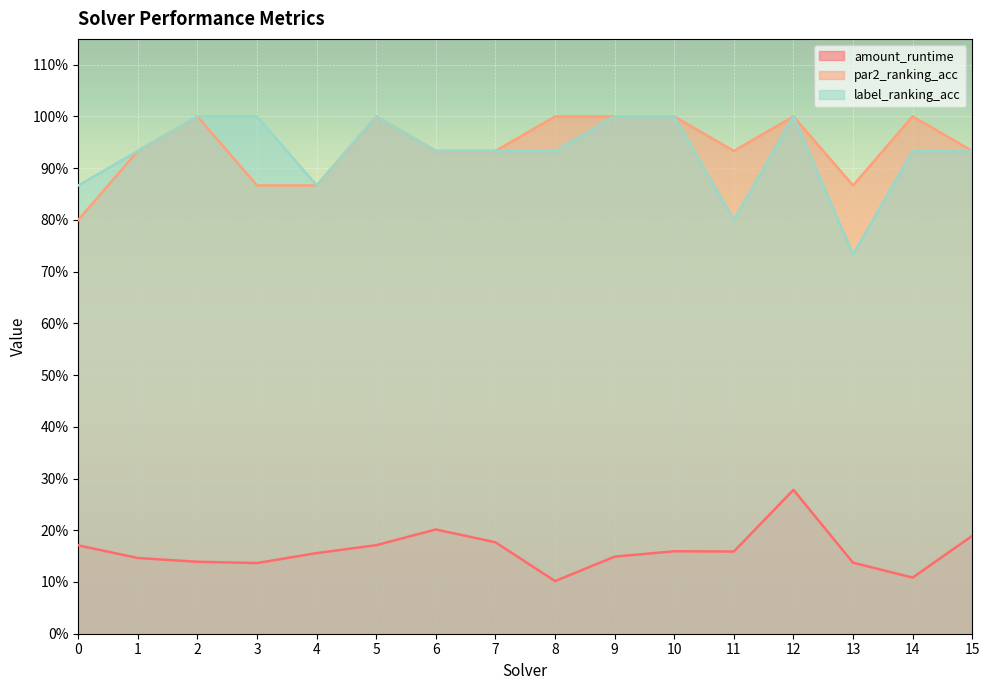

The value of label_ranking_acc at 10 is 1.6. True or false?

False